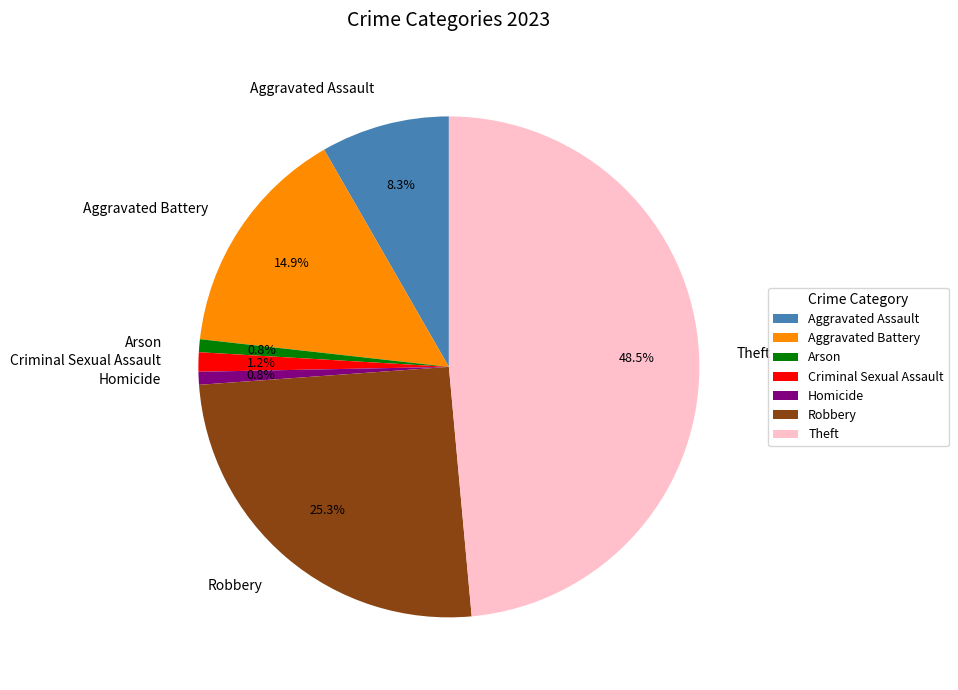

What percentage do Theft and Homicide together represent?

49.4%